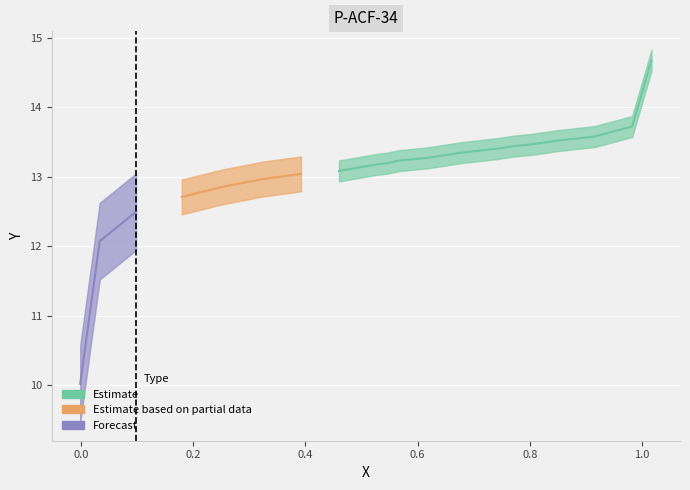

What is the value of the x point at the 17th from the left?

0.3